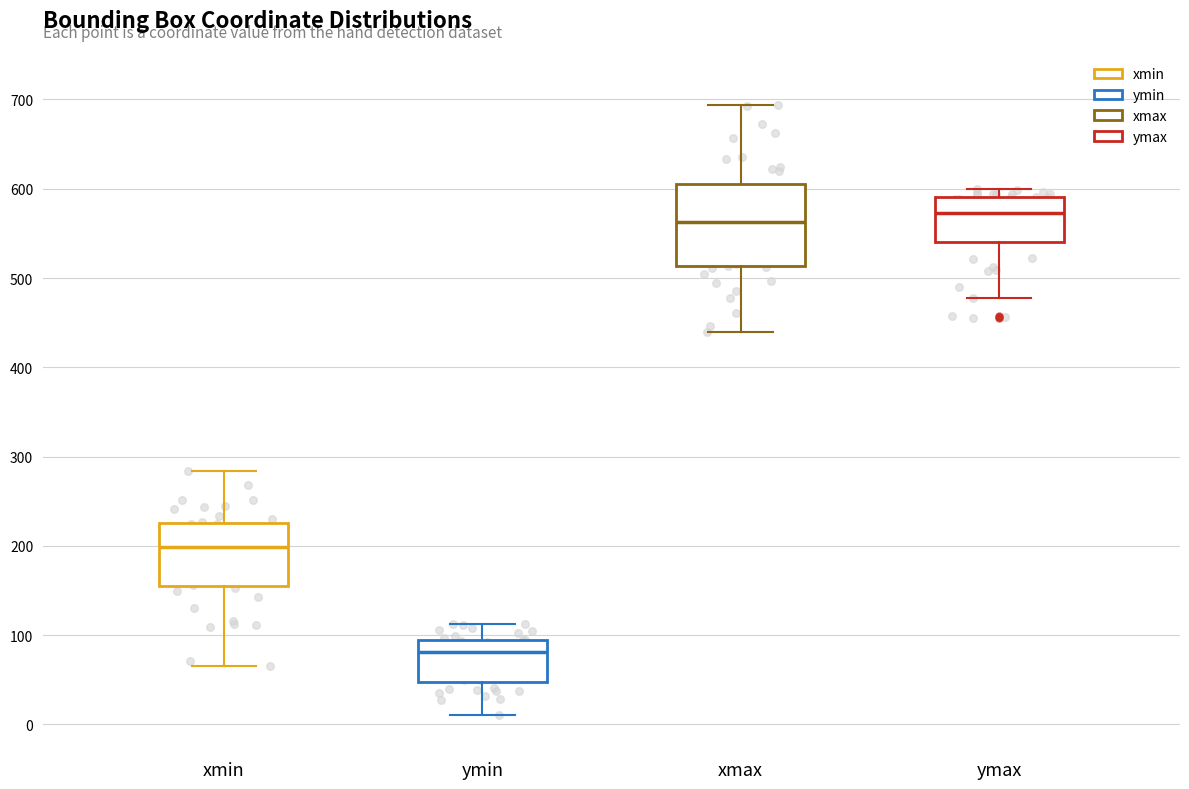

Which box is the tallest, from its lower edge to its upper edge?

xmax